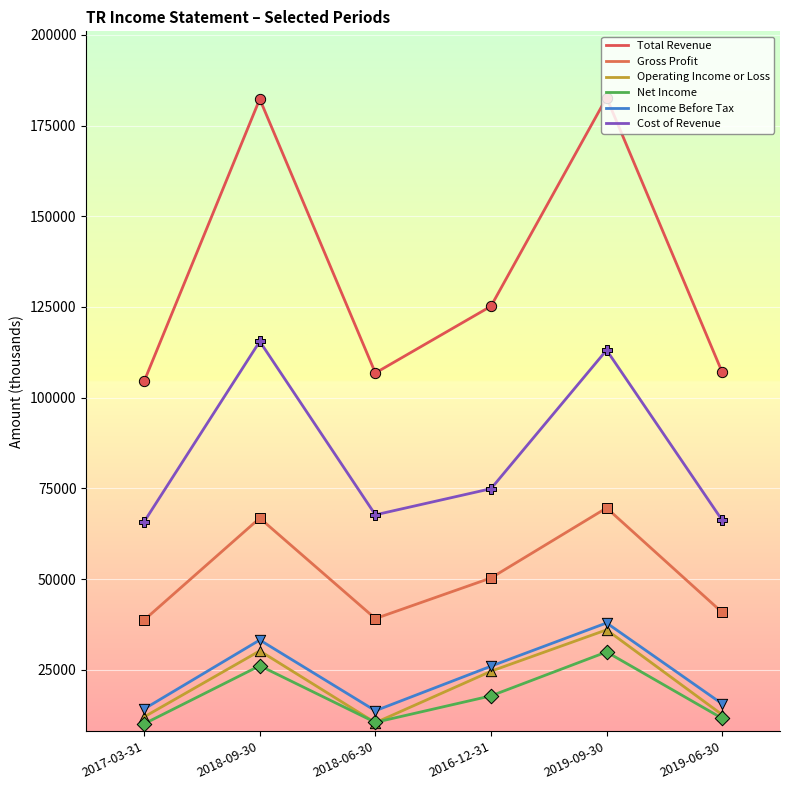

What is the total value across all series at 2017-03-31?

245300